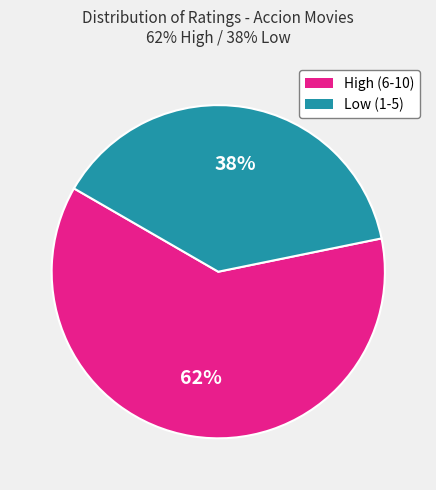

How many slices are in this pie chart?

2